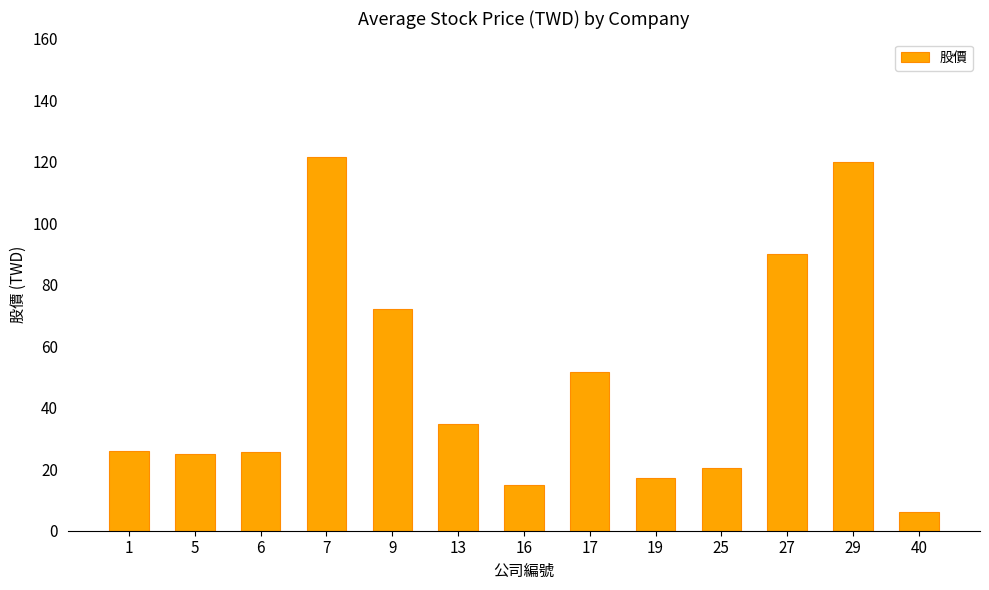

What is the ratio of the value at 7 to the value at 1?

4.7